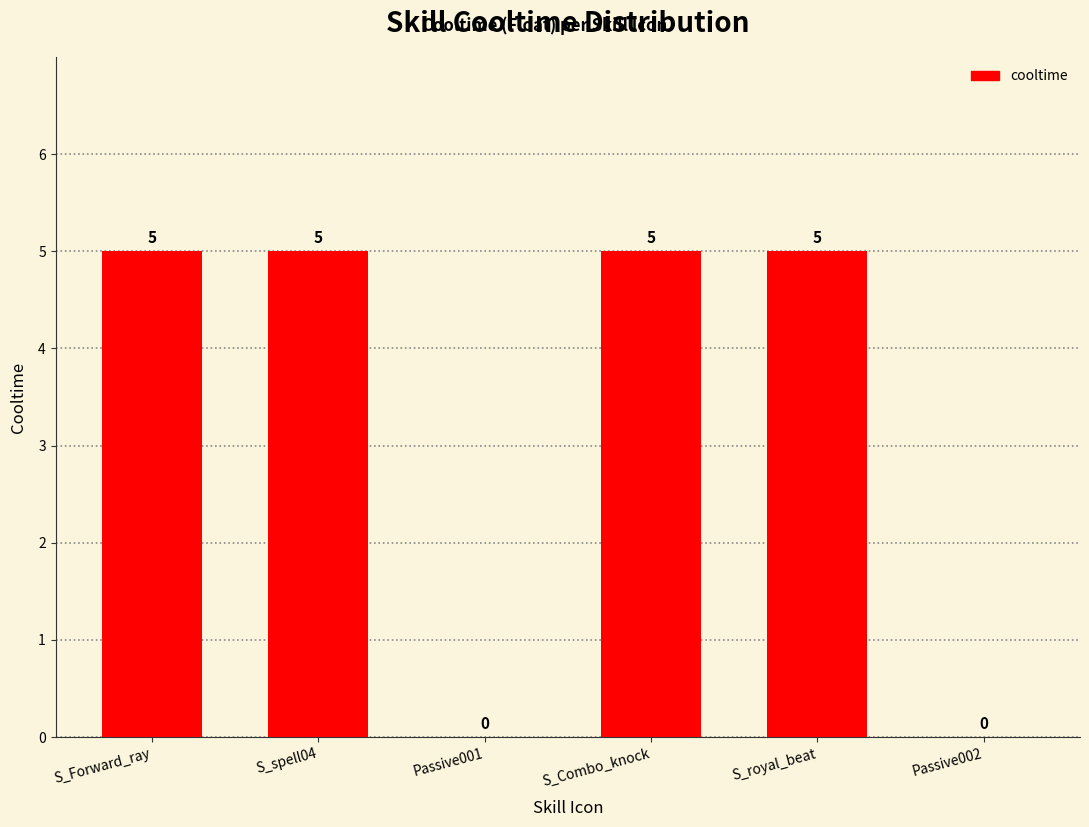

What is the maximum value shown in the chart?

5